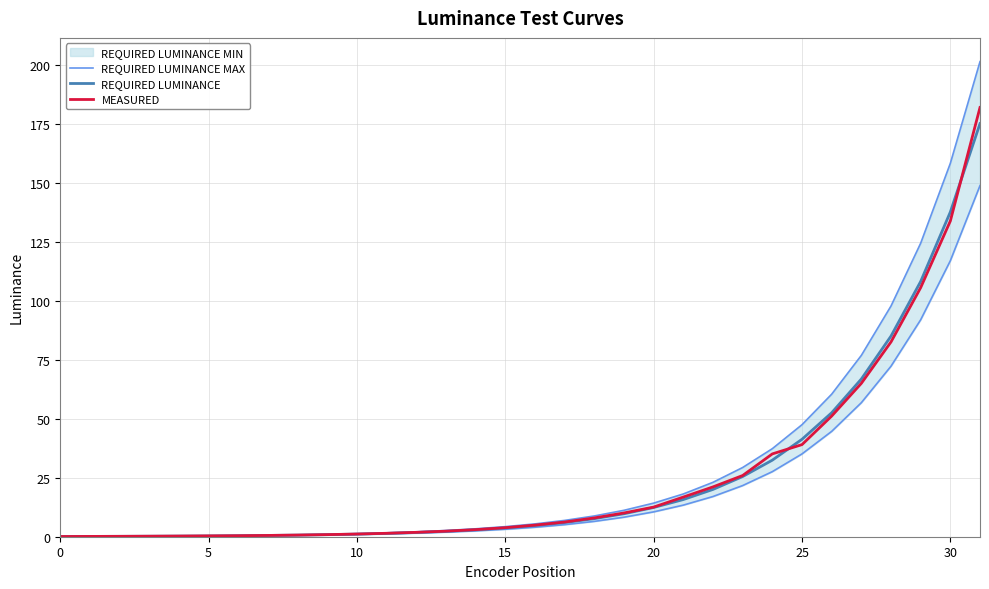

Which series changed the most between 23 and 27?

REQUIRED LUMINANCE MAX